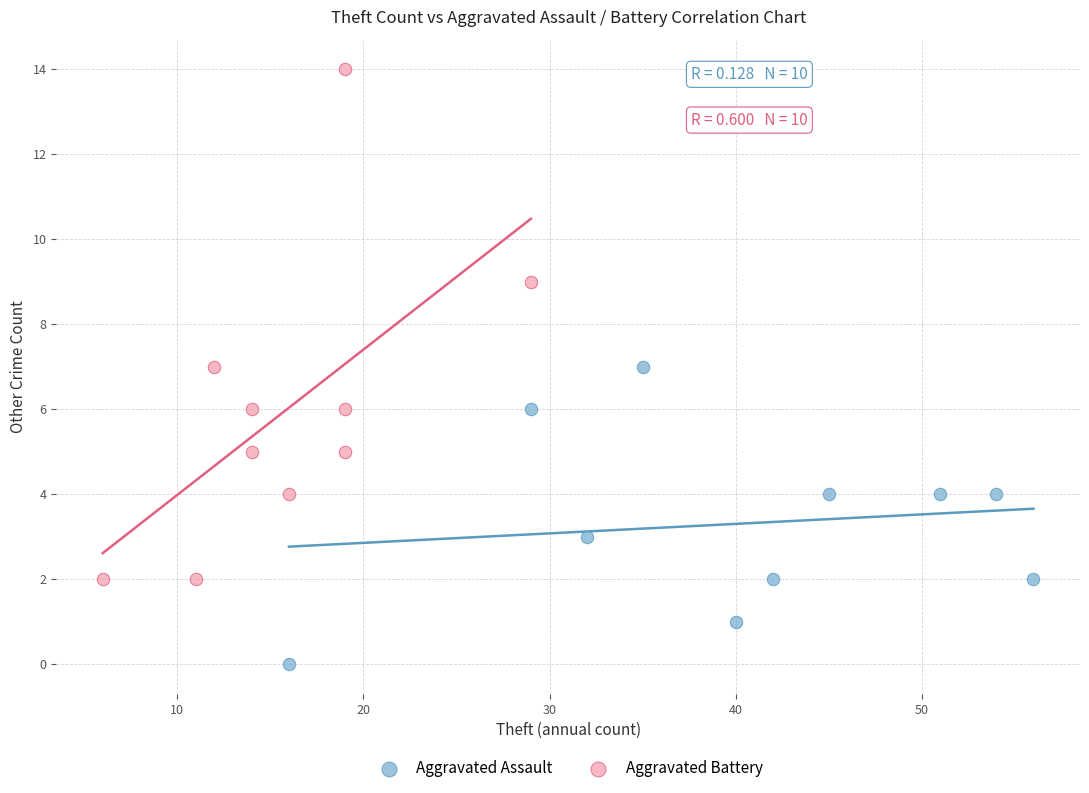

Which series reaches the maximum Y coordinate?

Aggravated Battery